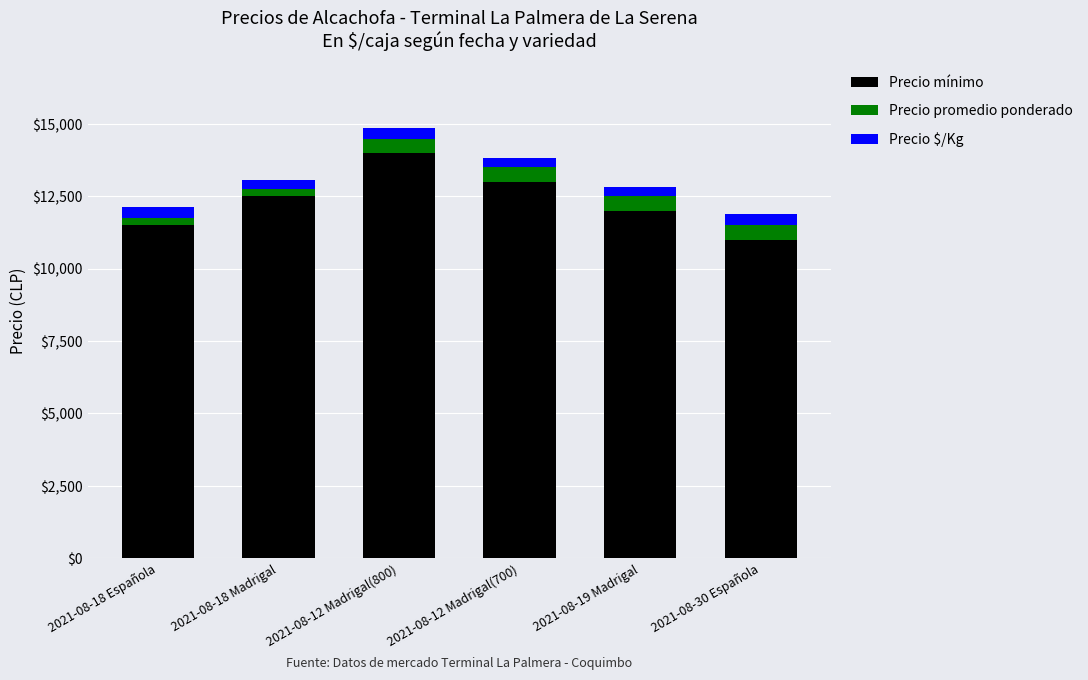

List the labels in order of Precio mínimo value, largest first.

2021-08-12 Madrigal(800), 2021-08-12 Madrigal(700), 2021-08-18 Madrigal, 2021-08-19 Madrigal, 2021-08-18 Española, 2021-08-30 Española